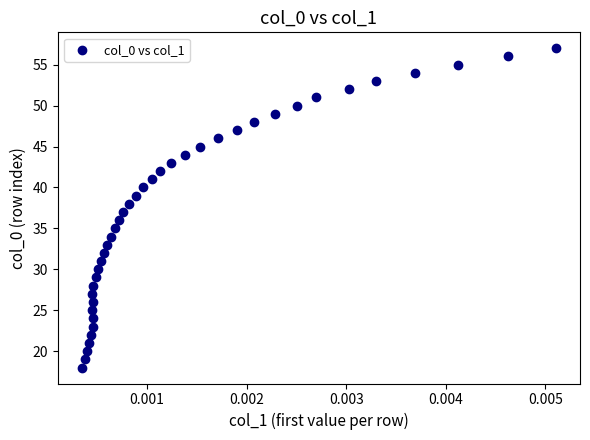

What is the range of Y values (max minus min)?

39